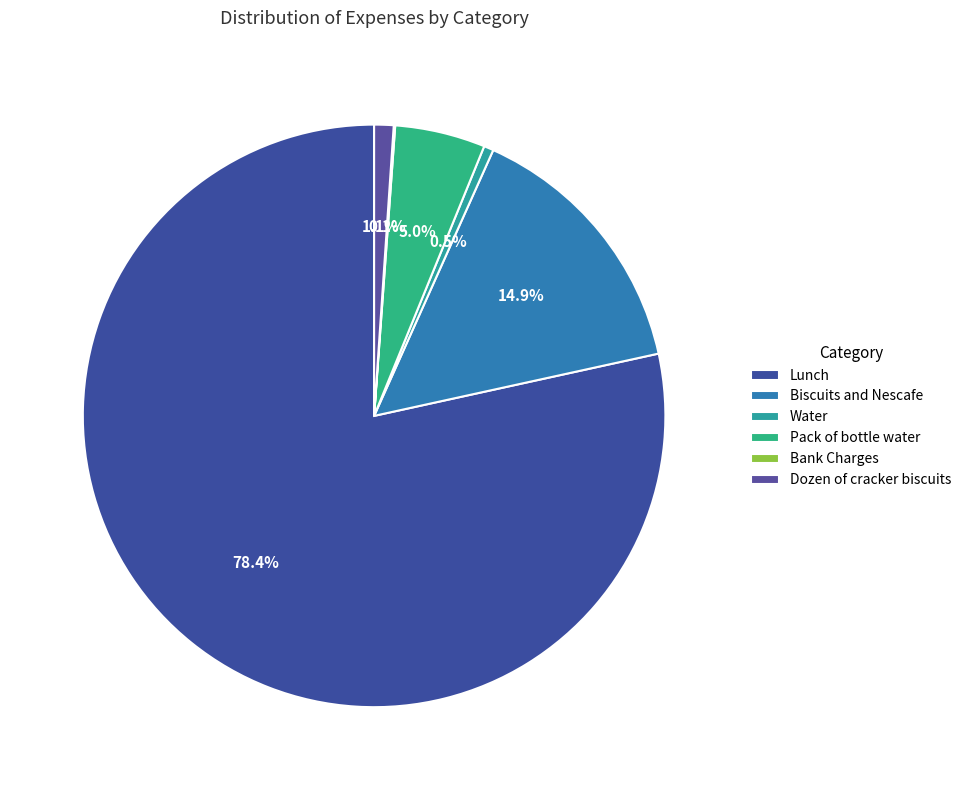

Is Pack of bottle water the majority of the pie?

No